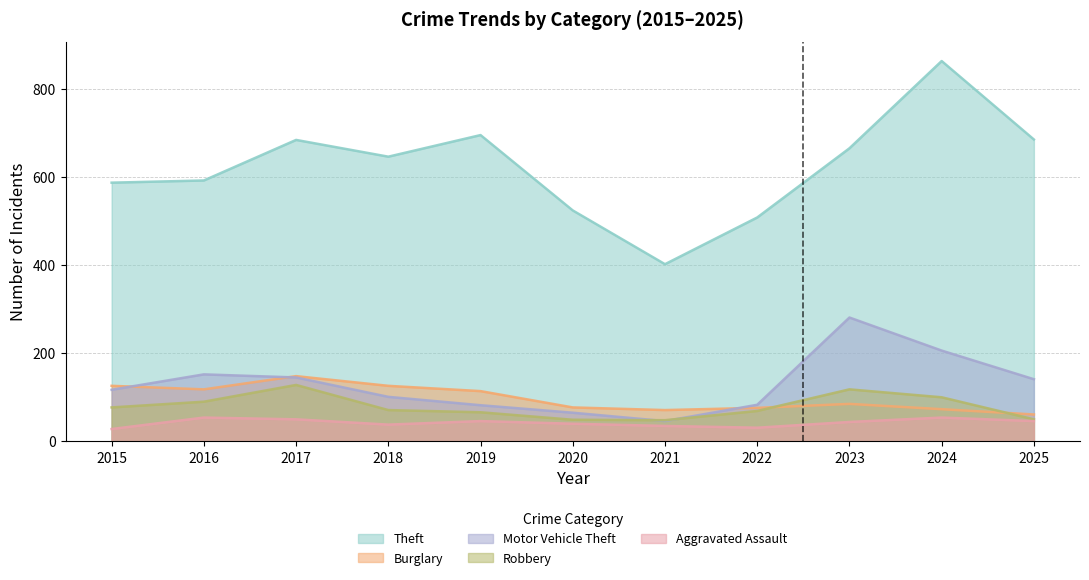

Reading left to right, what are all the values shown in this chart?

Theft: 2015=587	2016=592	2017=684	2018=646	2019=695	2020=524	2021=402	2022=508	2023=665	2024=863	2025=685
Burglary: 2015=126	2016=118	2017=148	2018=126	2019=114	2020=77	2021=71	2022=76	2023=85	2024=73	2025=61
Motor Vehicle Theft: 2015=117	2016=152	2017=145	2018=101	2019=82	2020=65	2021=46	2022=83	2023=281	2024=206	2025=141
Robbery: 2015=77	2016=90	2017=128	2018=71	2019=66	2020=49	2021=48	2022=69	2023=118	2024=100	2025=50
Aggravated Assault: 2015=28	2016=54	2017=50	2018=38	2019=46	2020=40	2021=35	2022=31	2023=44	2024=54	2025=46